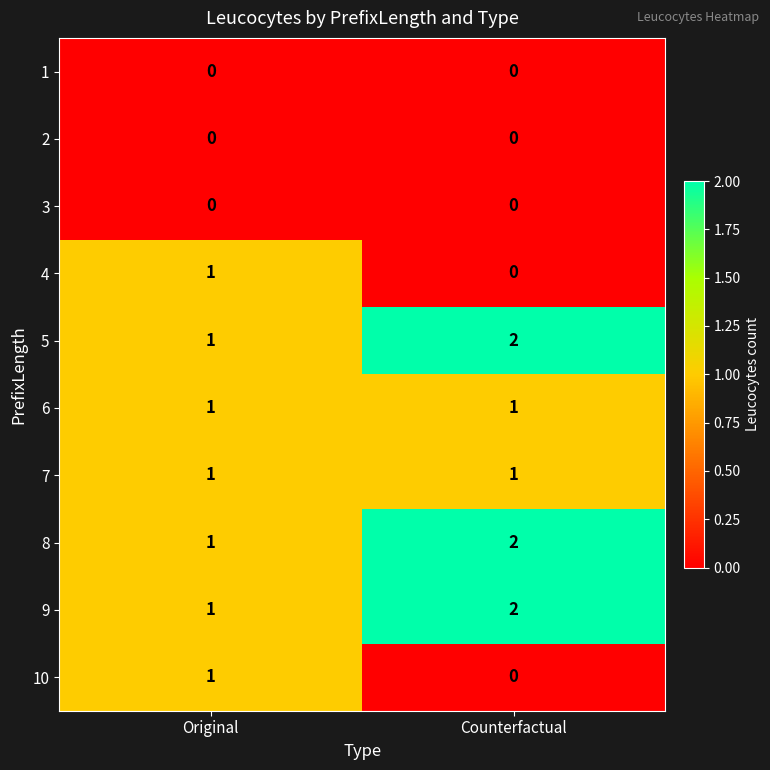

Which label corresponds to the largest value in the chart?

Counterfactual